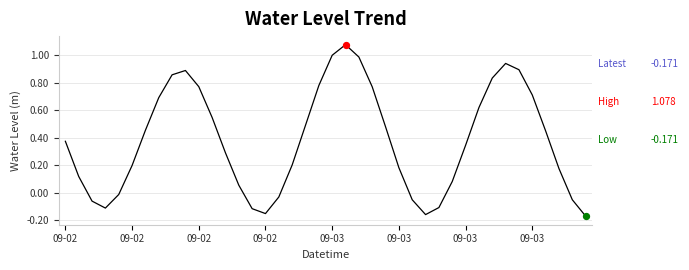

What is the difference between the maximum and minimum values?

1.2